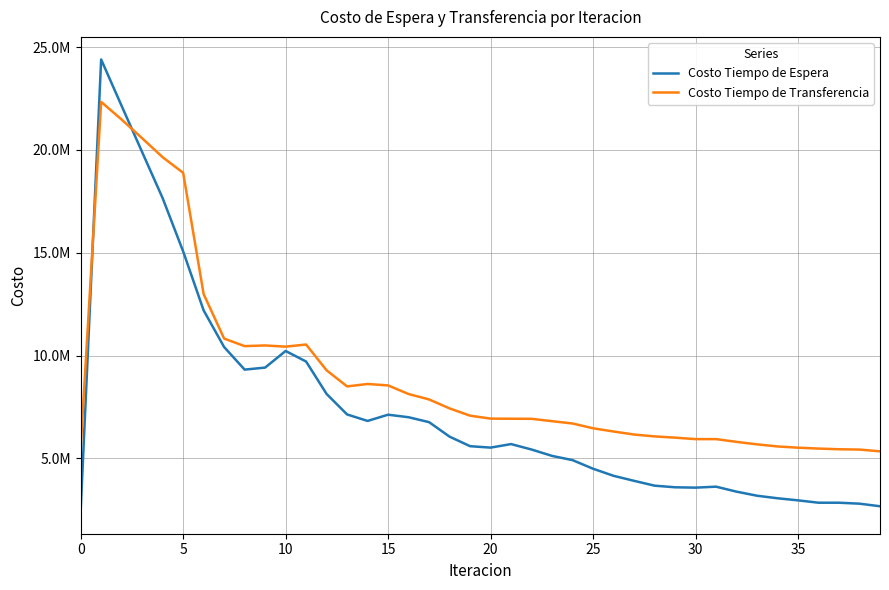

Rank the series by their average value, from lowest to highest.

Costo Tiempo de Espera, Costo Tiempo de Transferencia